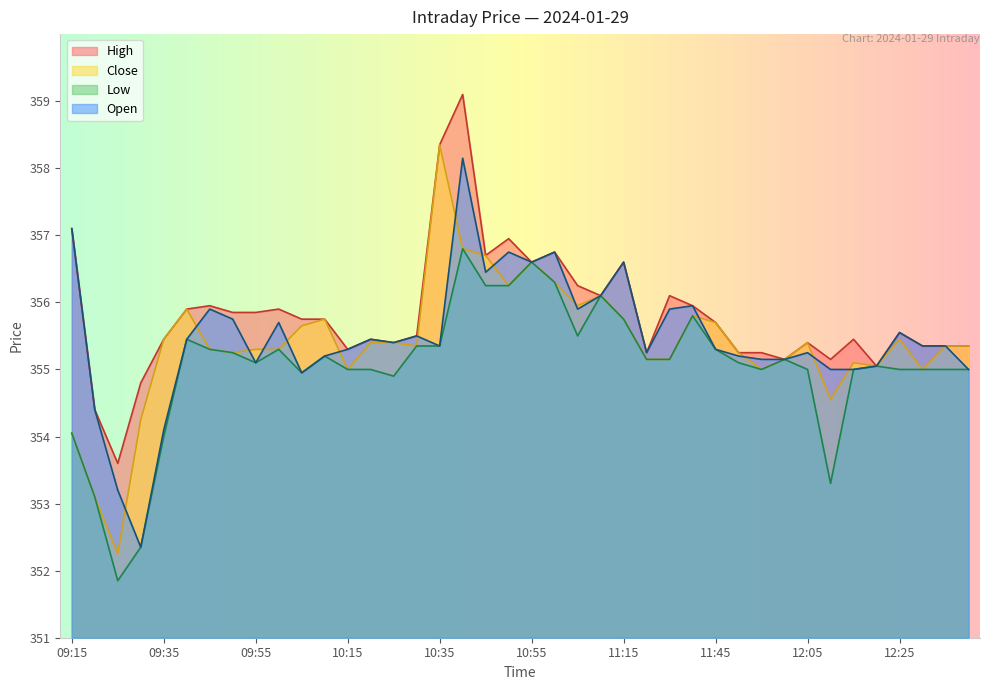

Rank the categories by Low value from lowest to highest.

09:25, 09:30, 09:20, 12:10, 09:35, 09:15, 10:25, 10:05, 10:15, 10:20, 11:55, 12:05, 12:15, 12:25, 12:30, 12:35, 12:40, 12:20, 09:55, 11:50, 11:25, 11:30, 12:00, 10:10, 09:50, 09:45, 10:00, 11:45, 10:30, 10:35, 09:40, 11:05, 11:15, 11:40, 11:10, 10:45, 10:50, 11:00, 10:55, 10:40